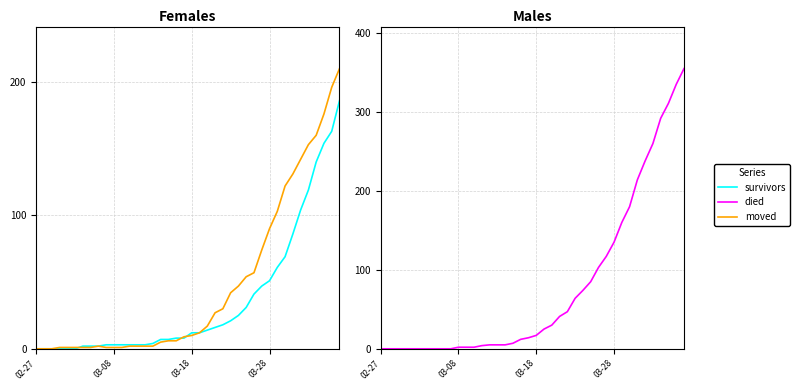

What are all the series names shown in the legend?

survivors, moved, died